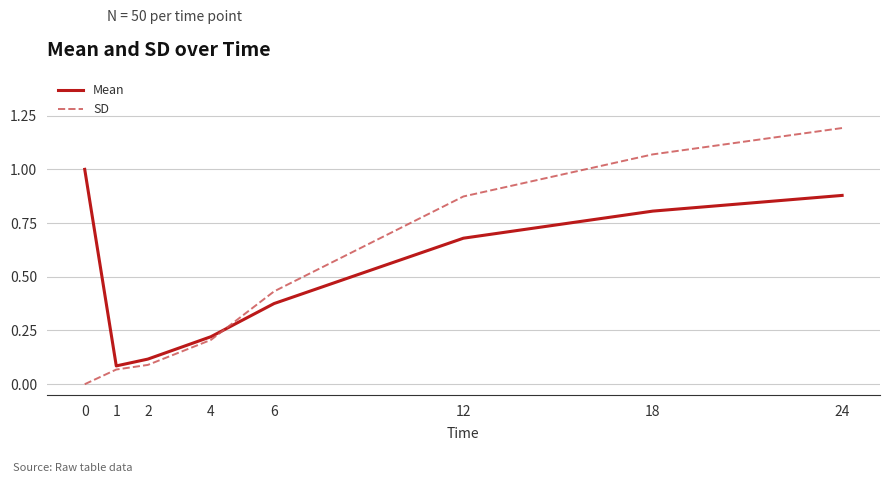

The Mean series shows 0.1 at 6. True or false?

False